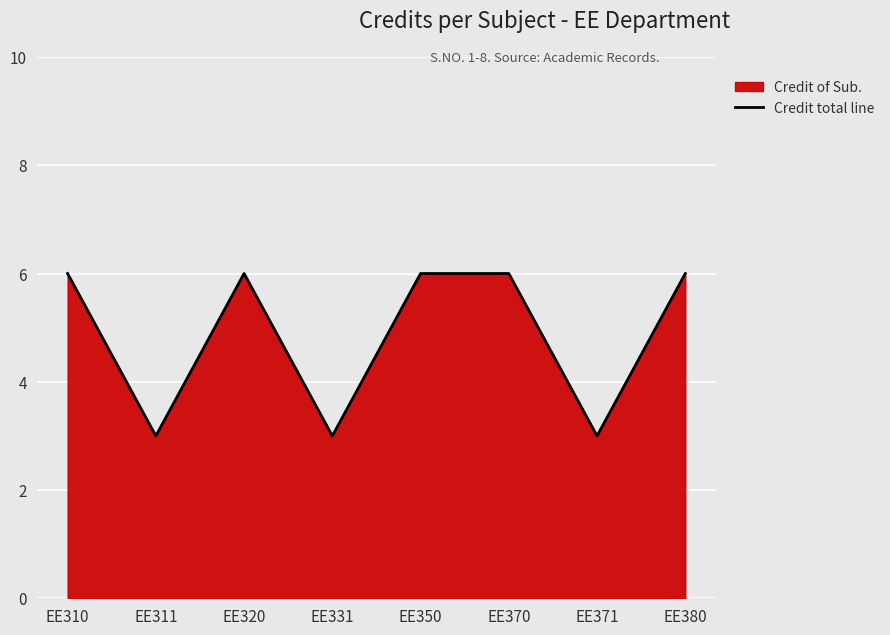

What is the difference between the maximum and minimum values?

3